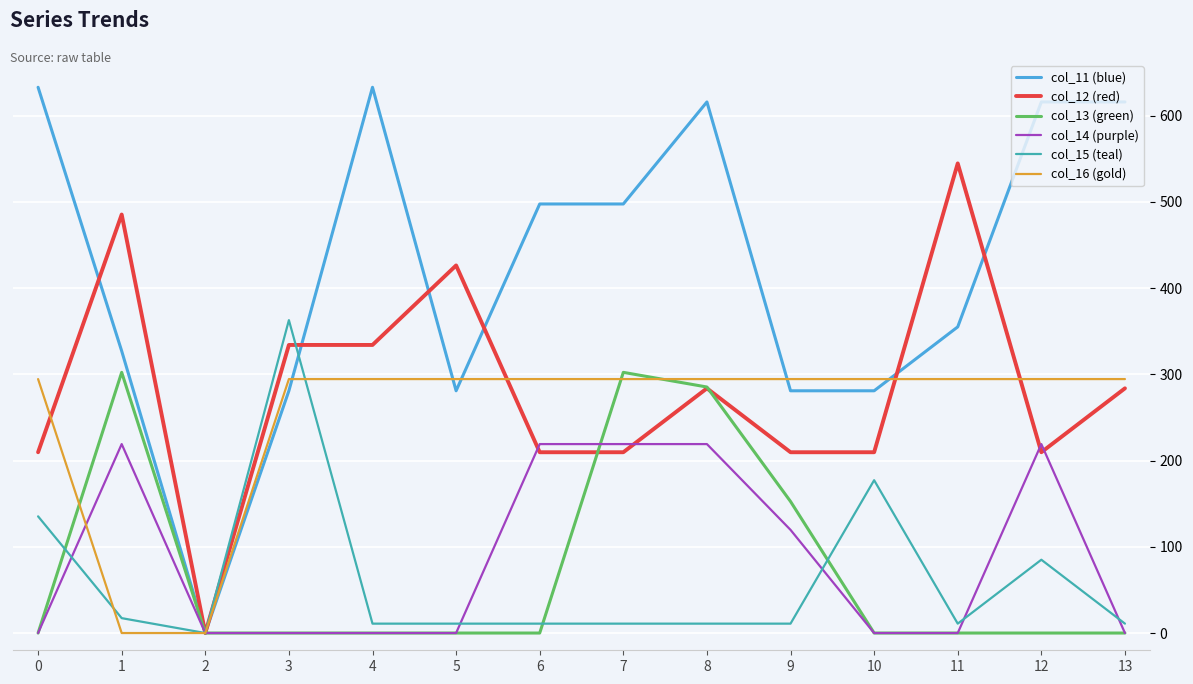

The col_14 (purple) series shows 0.0 at 3. True or false?

True